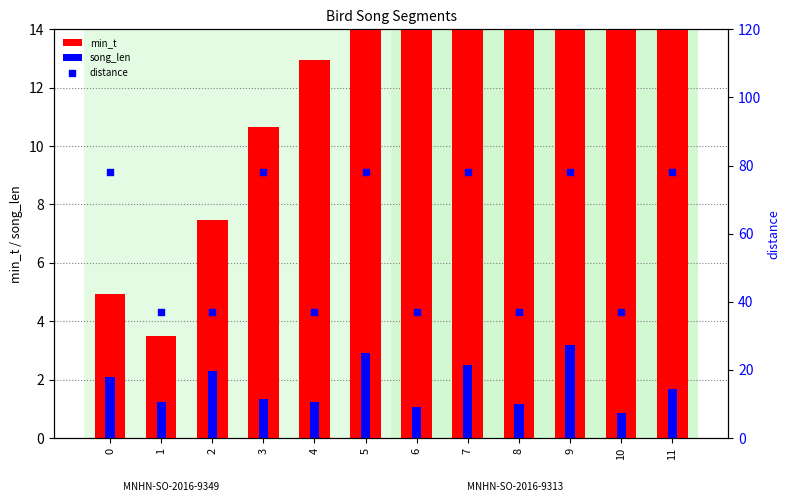

Which series has the widest spread of Y values?

distance